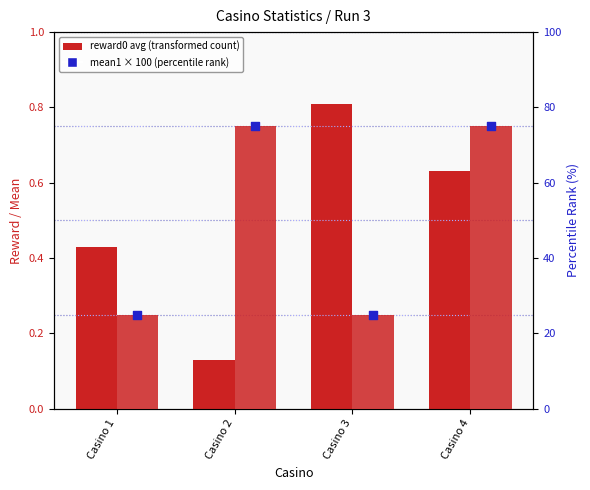

Which series contains the lowest Y value?

mean reward0 (choice 0)